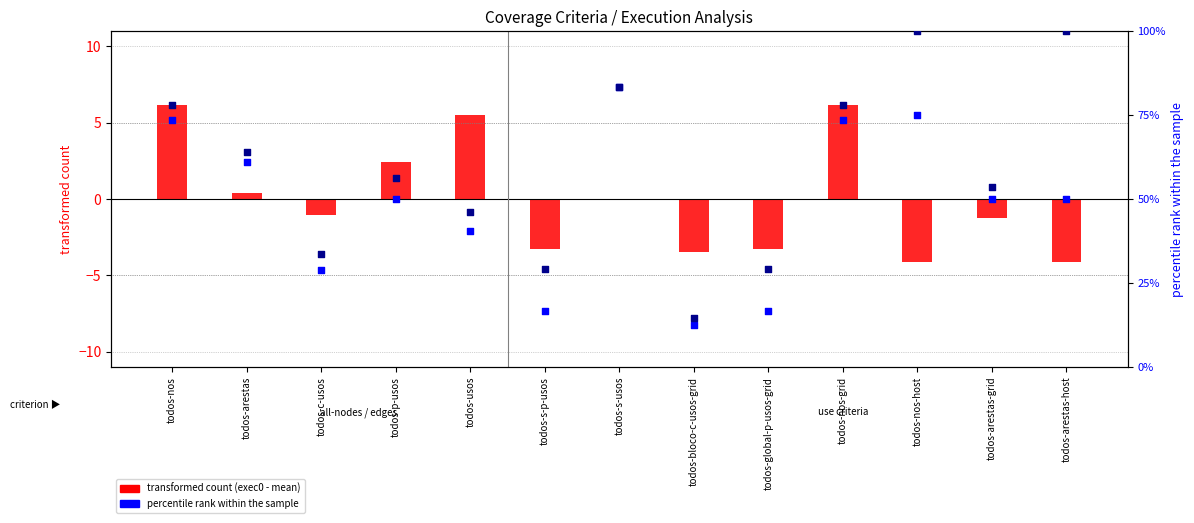

At which category is the sum across all series the highest?

todos-nos-host